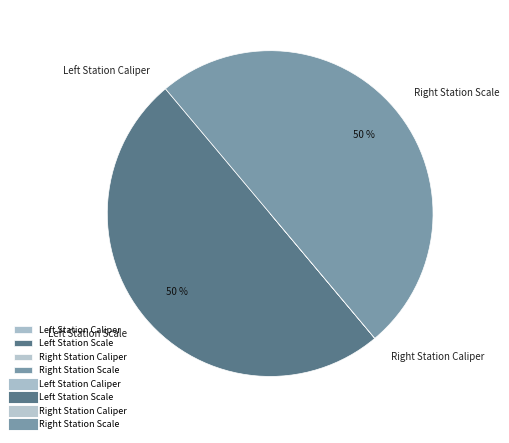

To the nearest percent, what is the average slice percentage?

25%